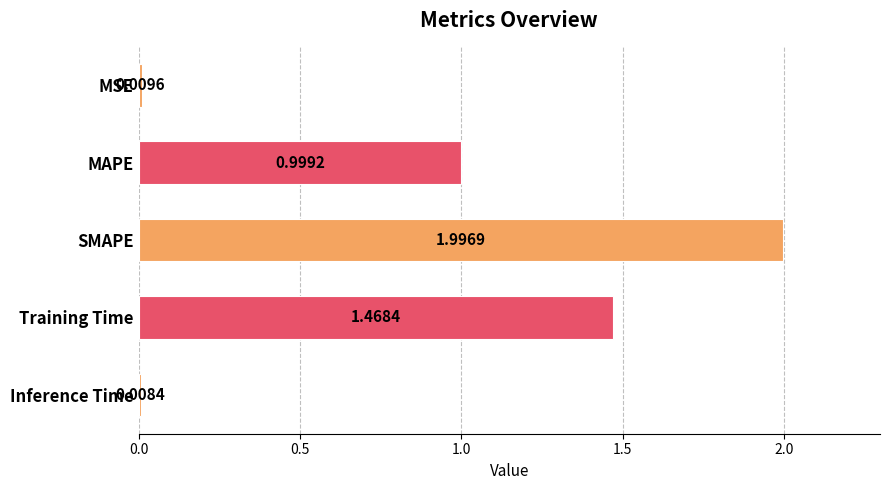

What is the label of the 3rd bar from the bottom?

SMAPE